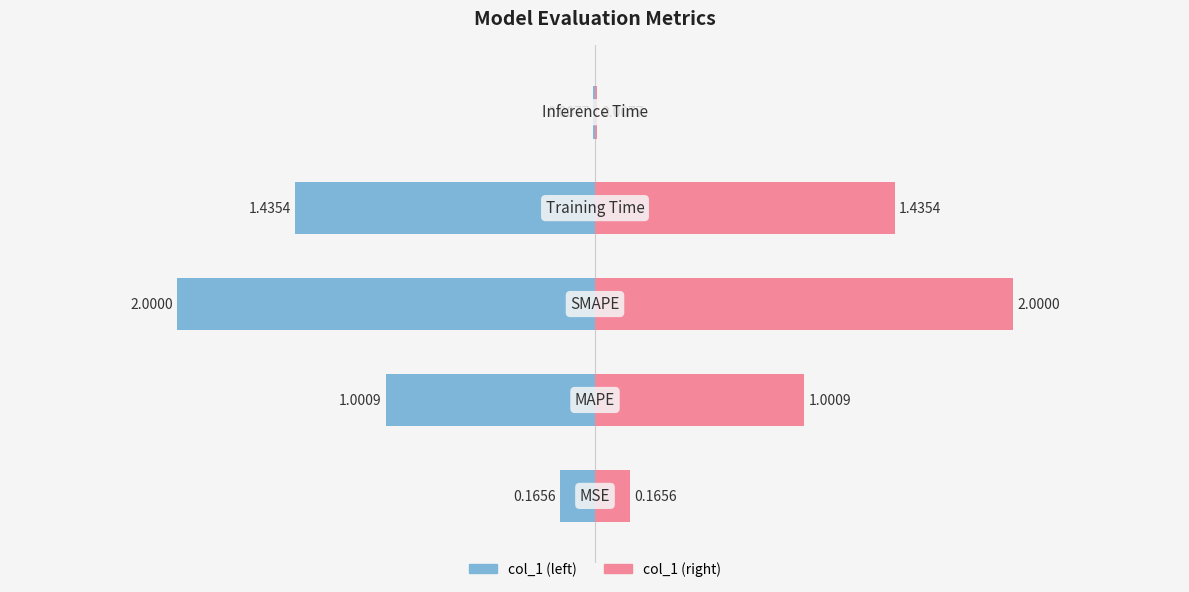

Reading right to left, what are all the values shown in this chart?

col_1: 0.0	1.4	2.0	1.0	0.2
col_1 (mirrored): -0.0	-1.4	-2.0	-1.0	-0.2